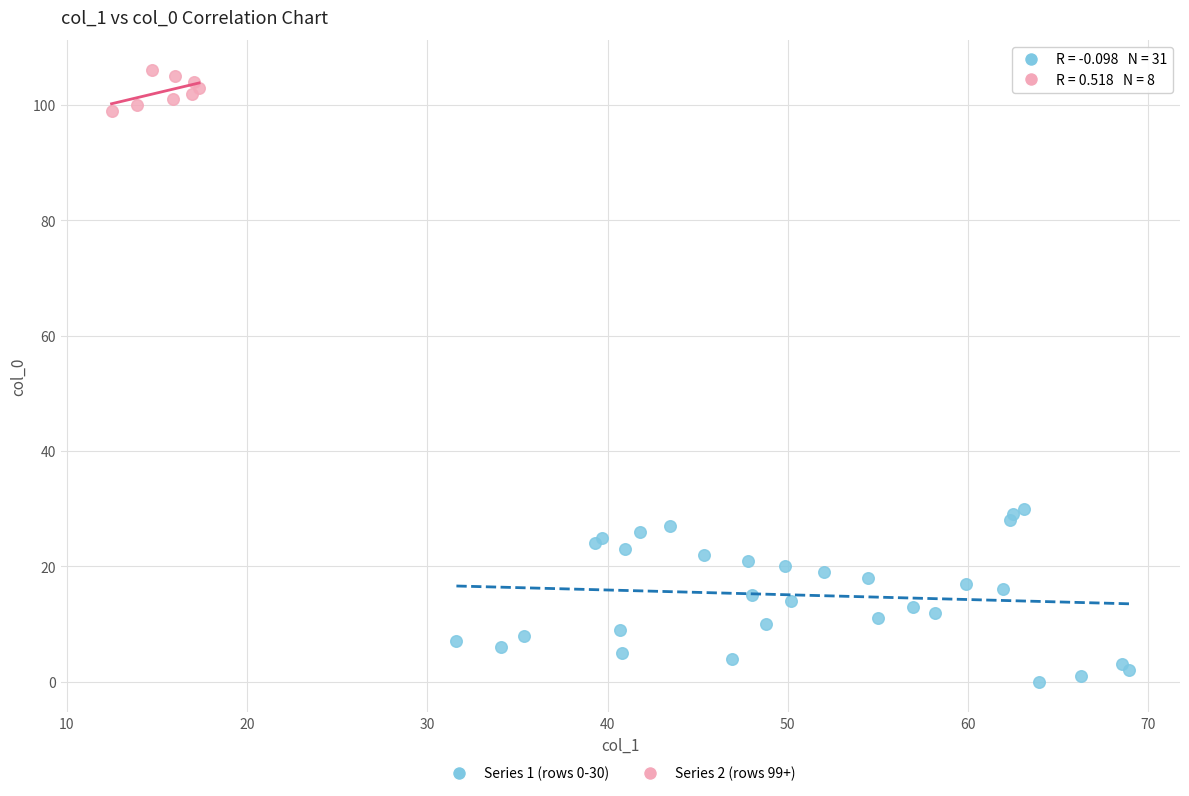

Which series contains the highest Y value?

Series 2 (rows 99+)